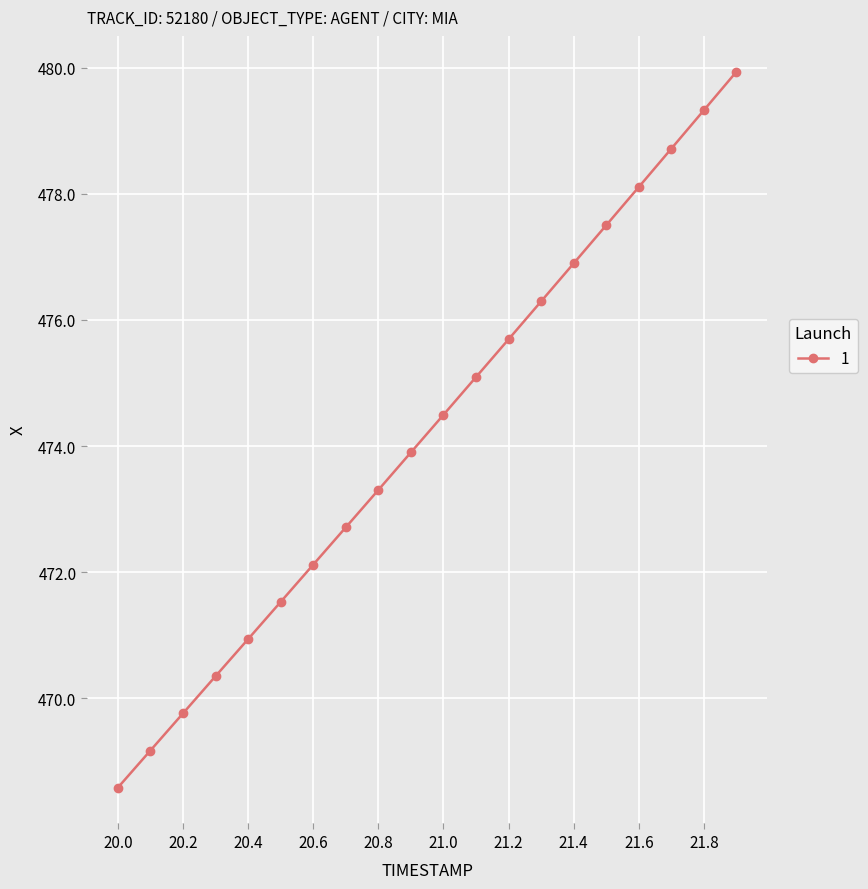

What is the value of the 12th point from the left?

475.1